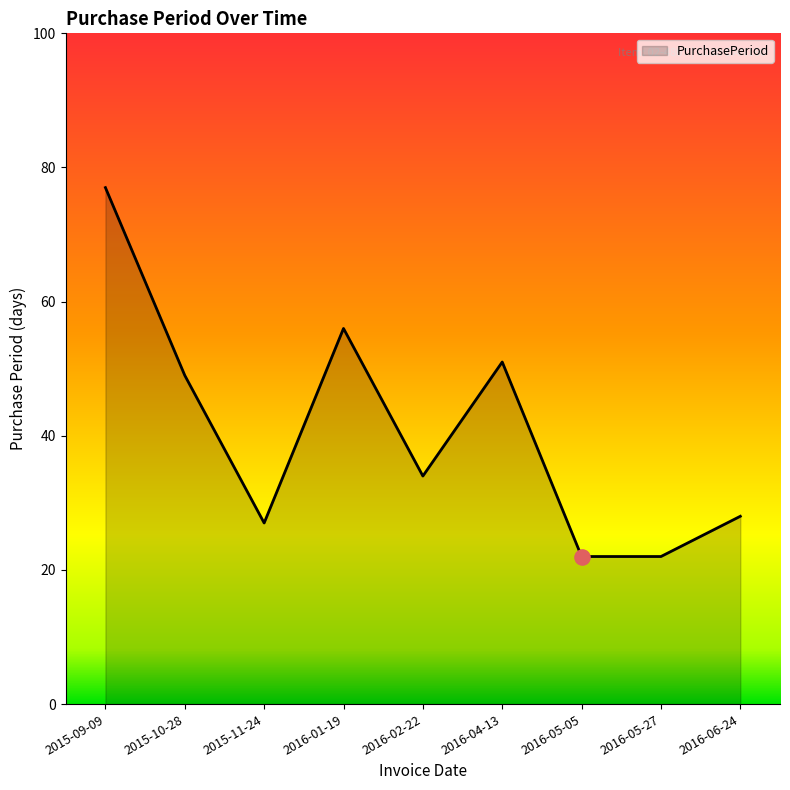

What is the ratio of the value at 2015-10-28 to the value at 2016-05-05?

2.2